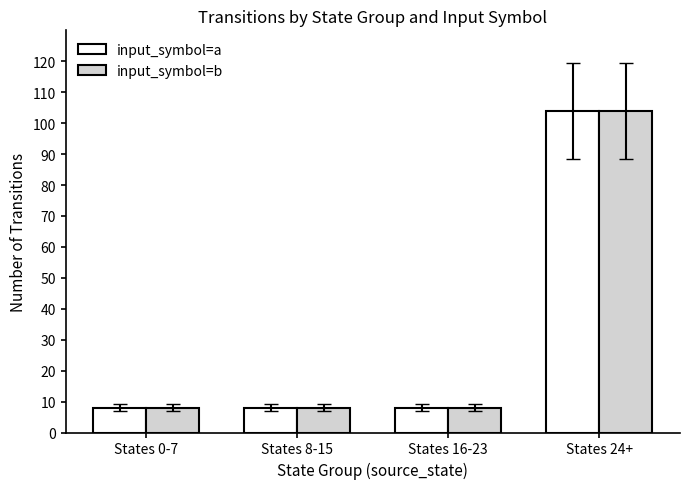

At which category is the sum across all series the highest?

States 24+